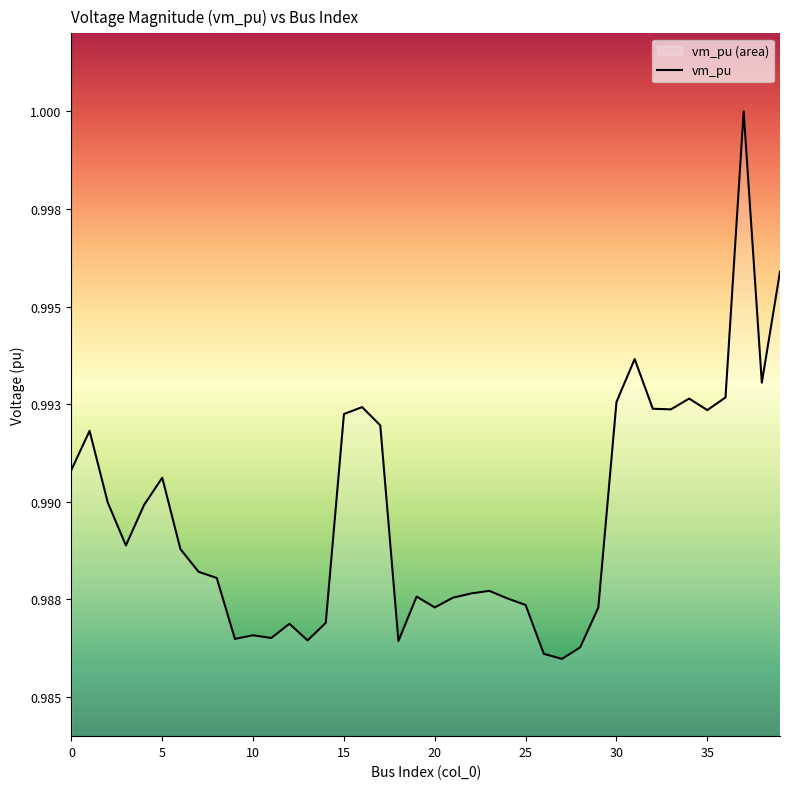

How many interior local valleys (lower than both neighbors) does the data have?

10